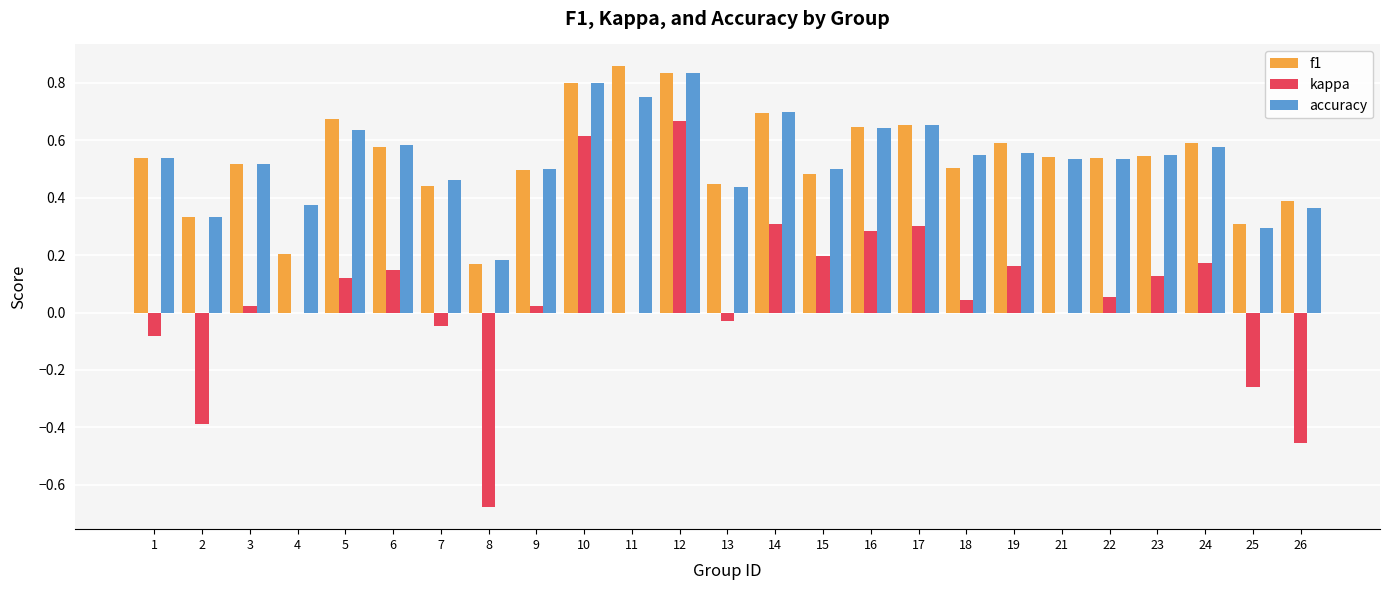

Between 2 and 13, which series saw the biggest shift?

kappa